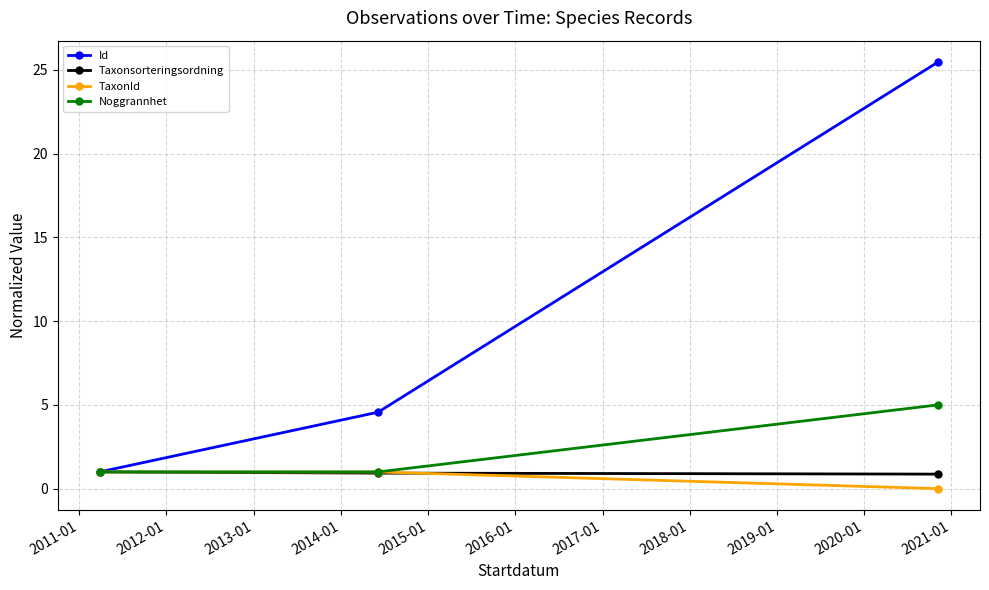

How many lines are shown in the chart?

4